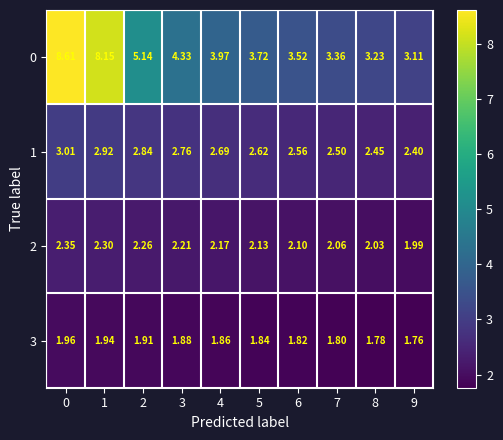

How many data points does each series have?

10